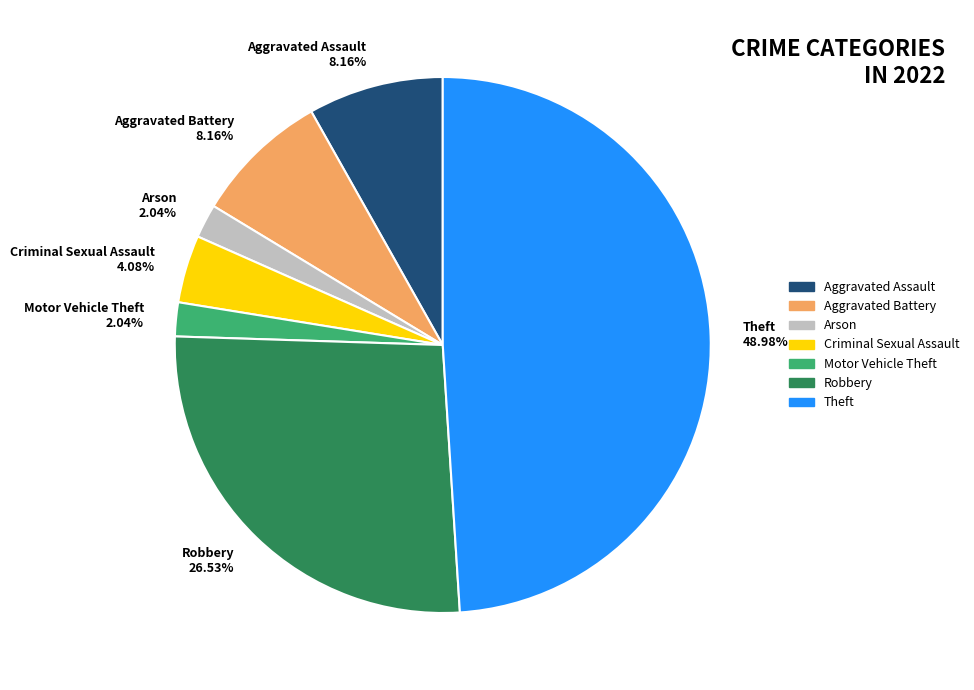

Which category has the biggest portion of the pie?

Theft